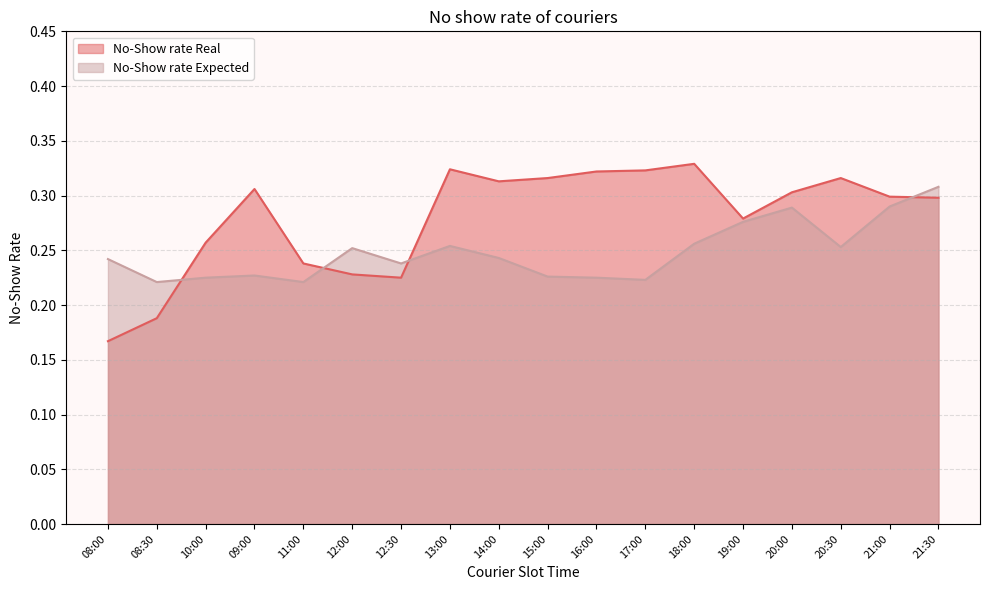

How many series are shown in this chart?

2